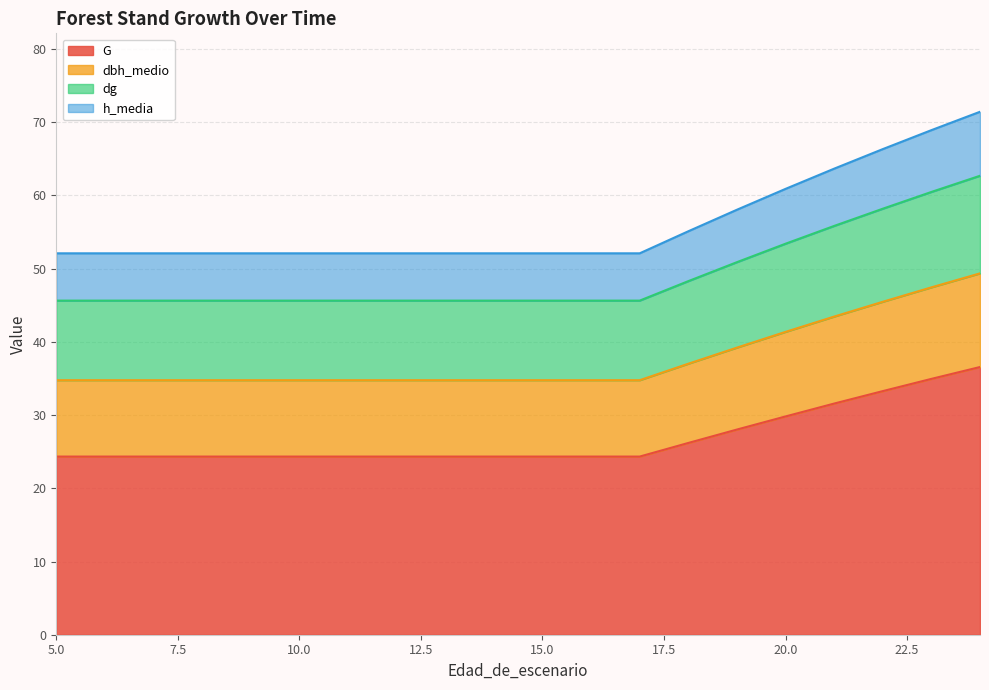

The G series shows 24.3 at 5.0. True or false?

True